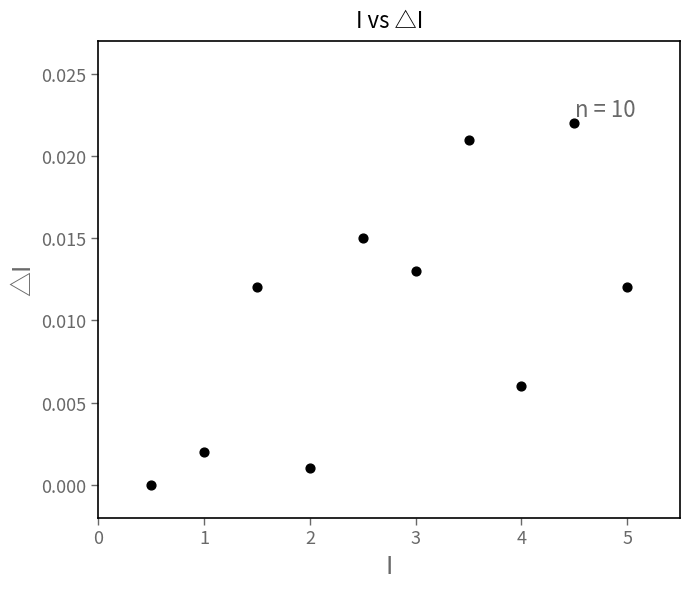

What is the average X value?

2.8